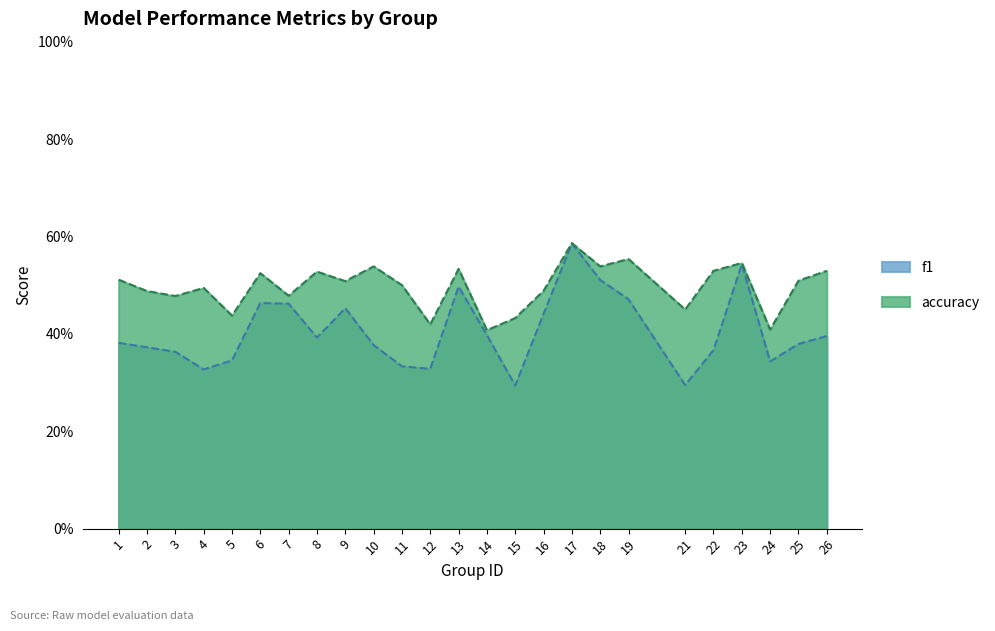

What is the sum of all f1 values?

10.1